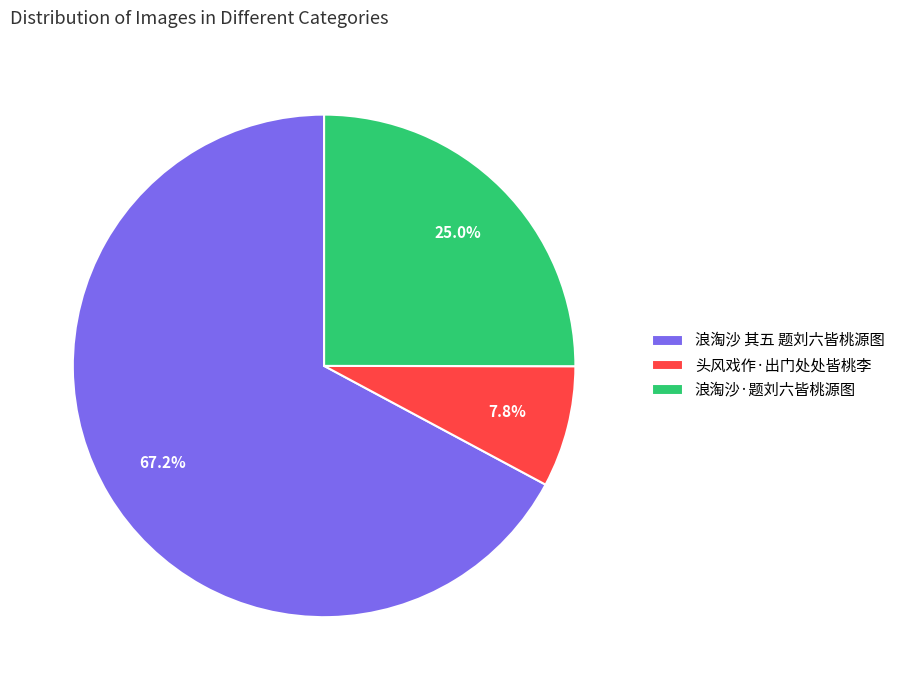

The 头风戏作·出门处处皆桃李 slice represents 1% of the pie. True or false?

False